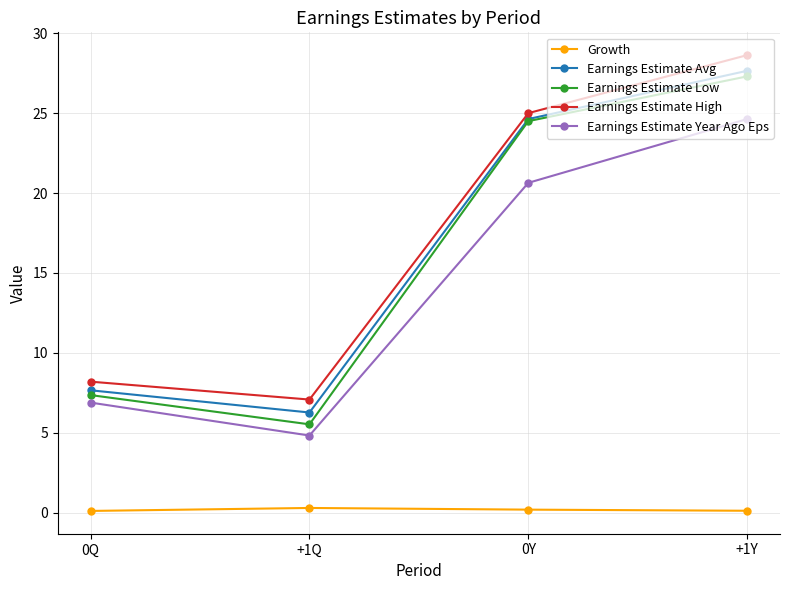

At which category is the sum across all series the highest?

+1Y